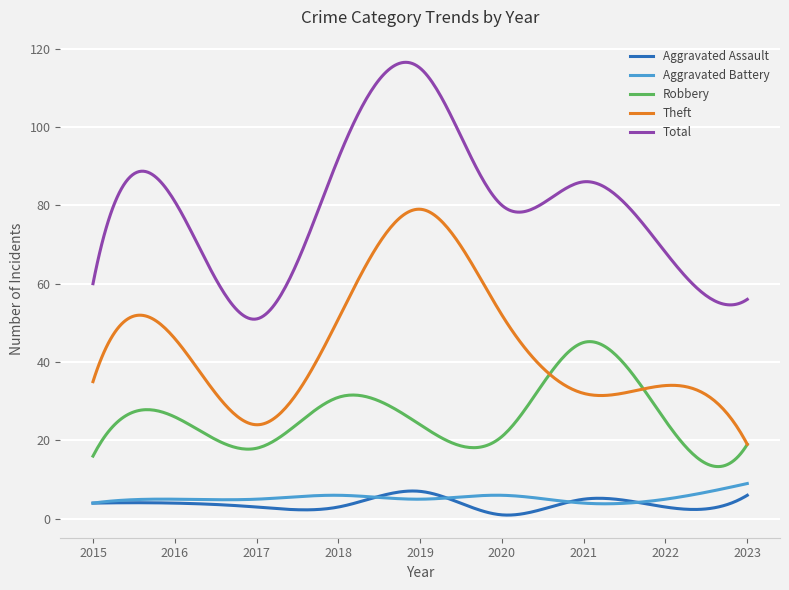

True or false: Robbery has more than 0 interior local peaks.

True